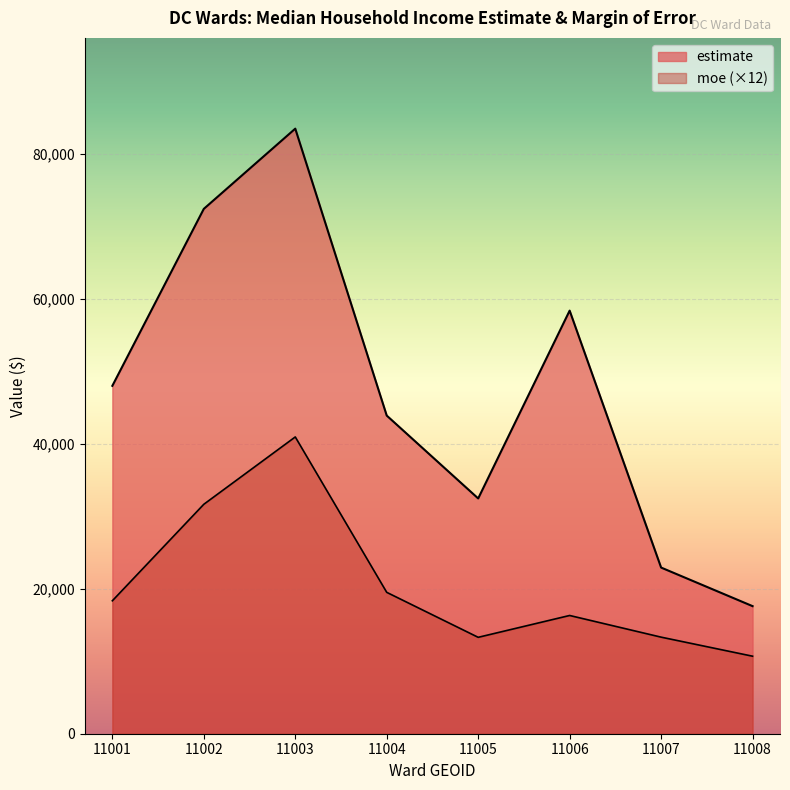

What is the value of the moe point at the 3rd from the left?

40932